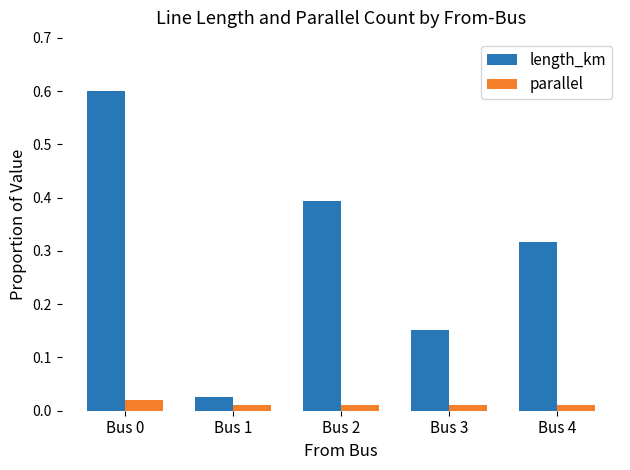

Is the value of parallel at Bus 2 greater than the value of length_km at Bus 2?

No